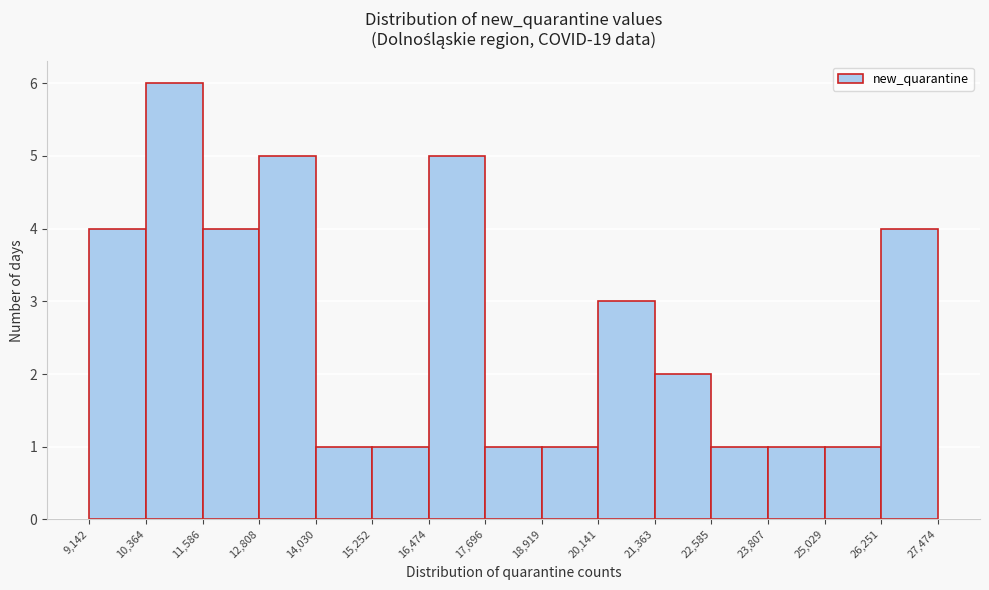

Reading left to right, transcribe this chart: for each bar, give the range it covers on the x-axis and its height. The values are not printed on the chart, so give them approximately, as read against the axis.

9,142 to 10,364: 4
10,364 to 11,586: 6
11,586 to 12,808: 4
12,808 to 14,030: 5
14,030 to 15,252: 1
15,252 to 16,474: 1
16,474 to 17,696: 5
17,696 to 18,919: 1
18,919 to 20,141: 1
20,141 to 21,363: 3
21,363 to 22,585: 2
22,585 to 23,807: 1
23,807 to 25,029: 1
25,029 to 26,251: 1
26,251 to 27,474: 4